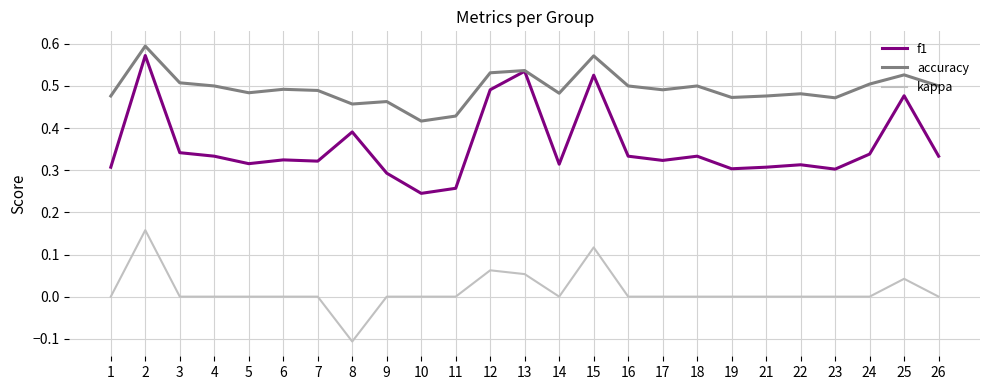

True or false: kappa and f1 intersect in this chart.

False